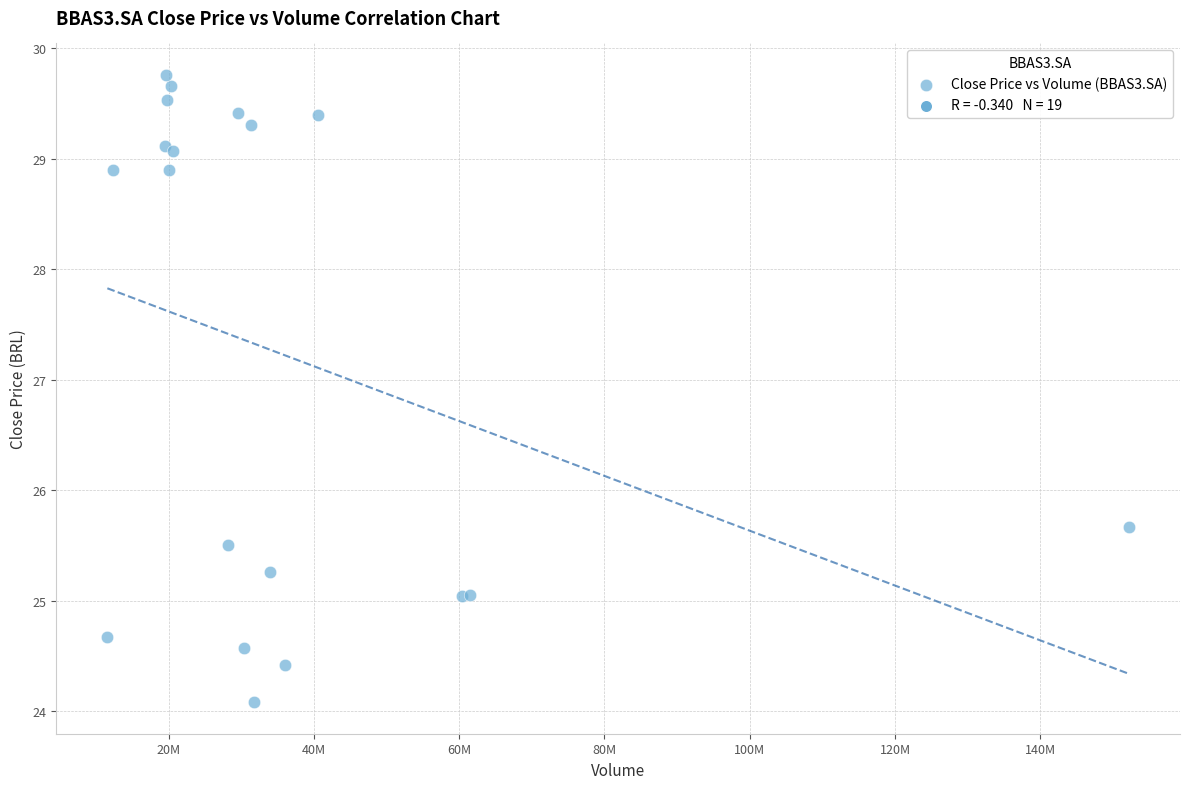

What Y value in the scatter plot is closest to 26?

25.7